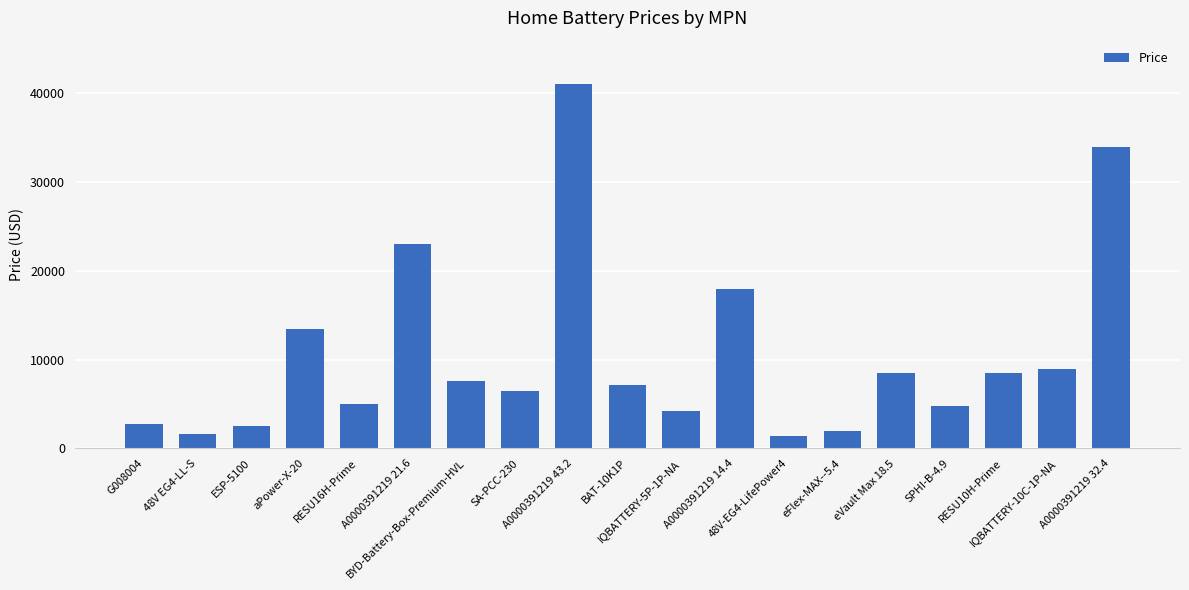

Is it true that the value at RESU16H-Prime is 5000?

True